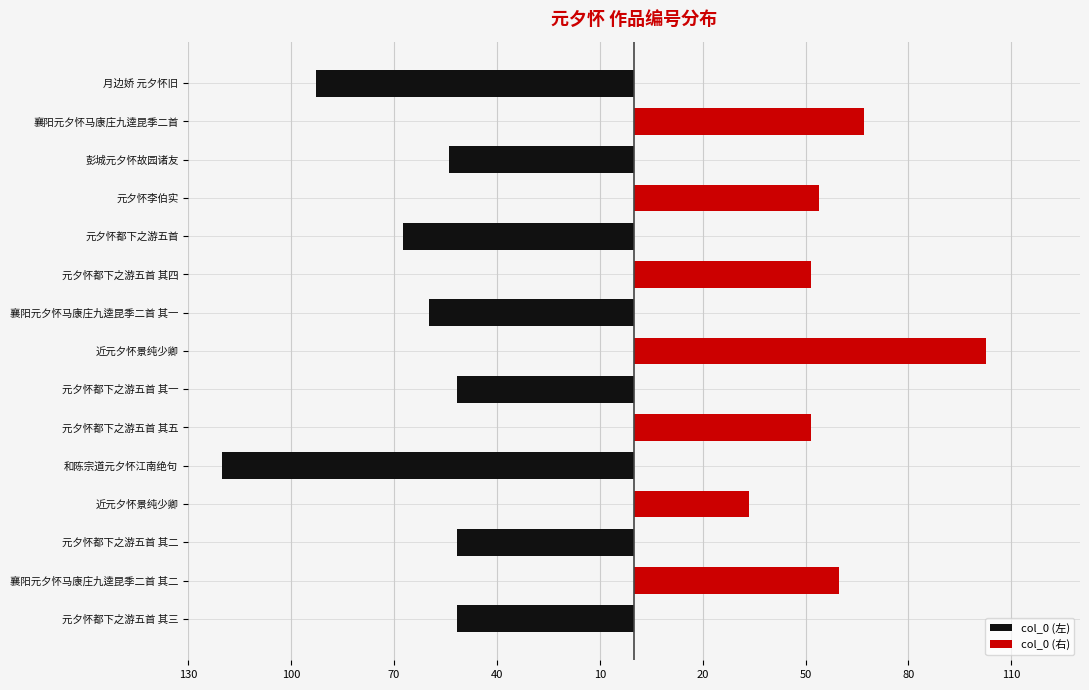

Does the chart contain any negative values?

Yes